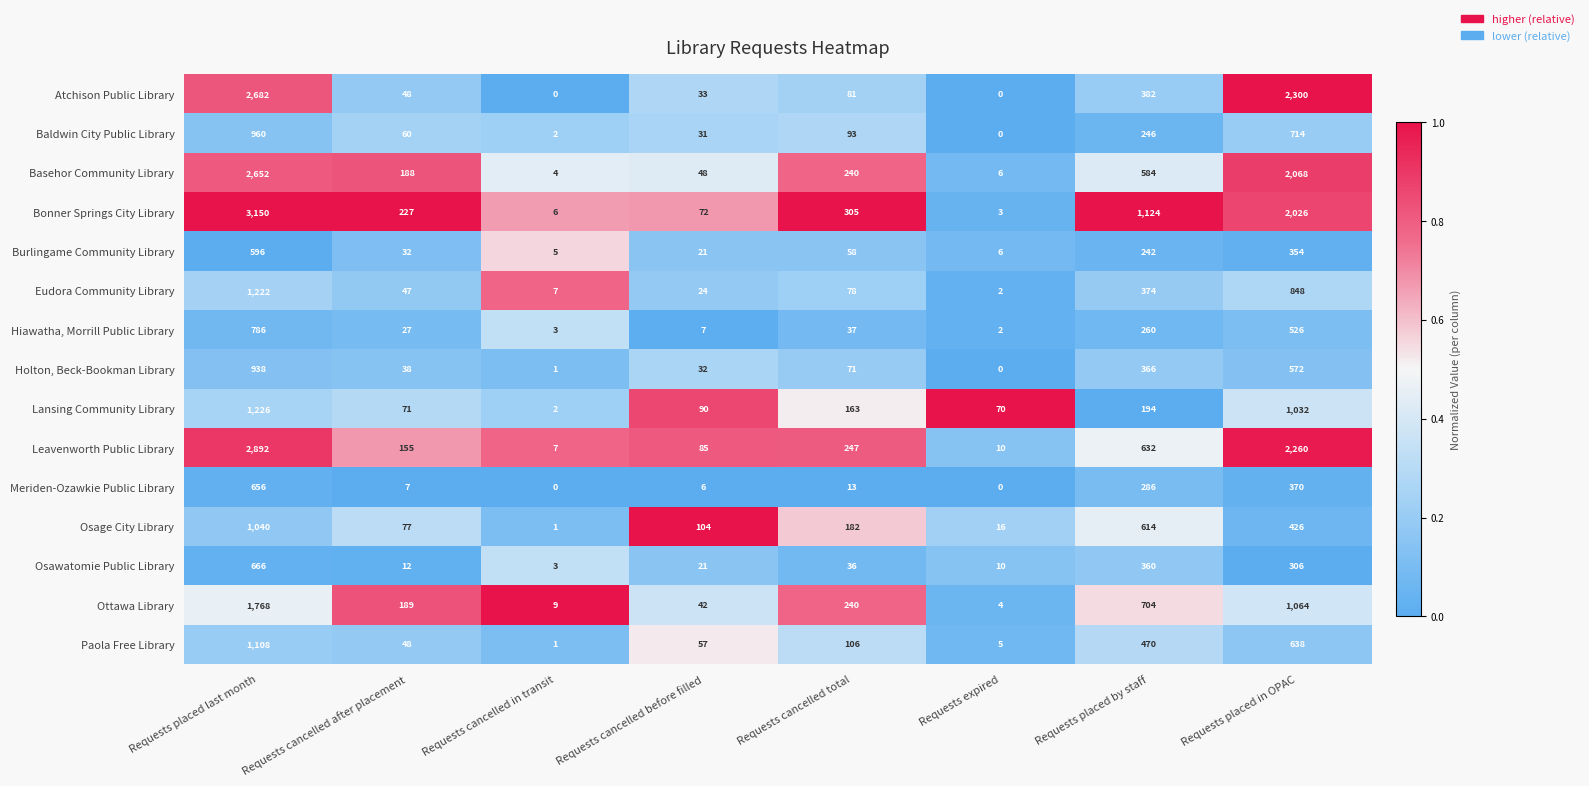

How many data points in Lansing Community Library are less than 163?

4